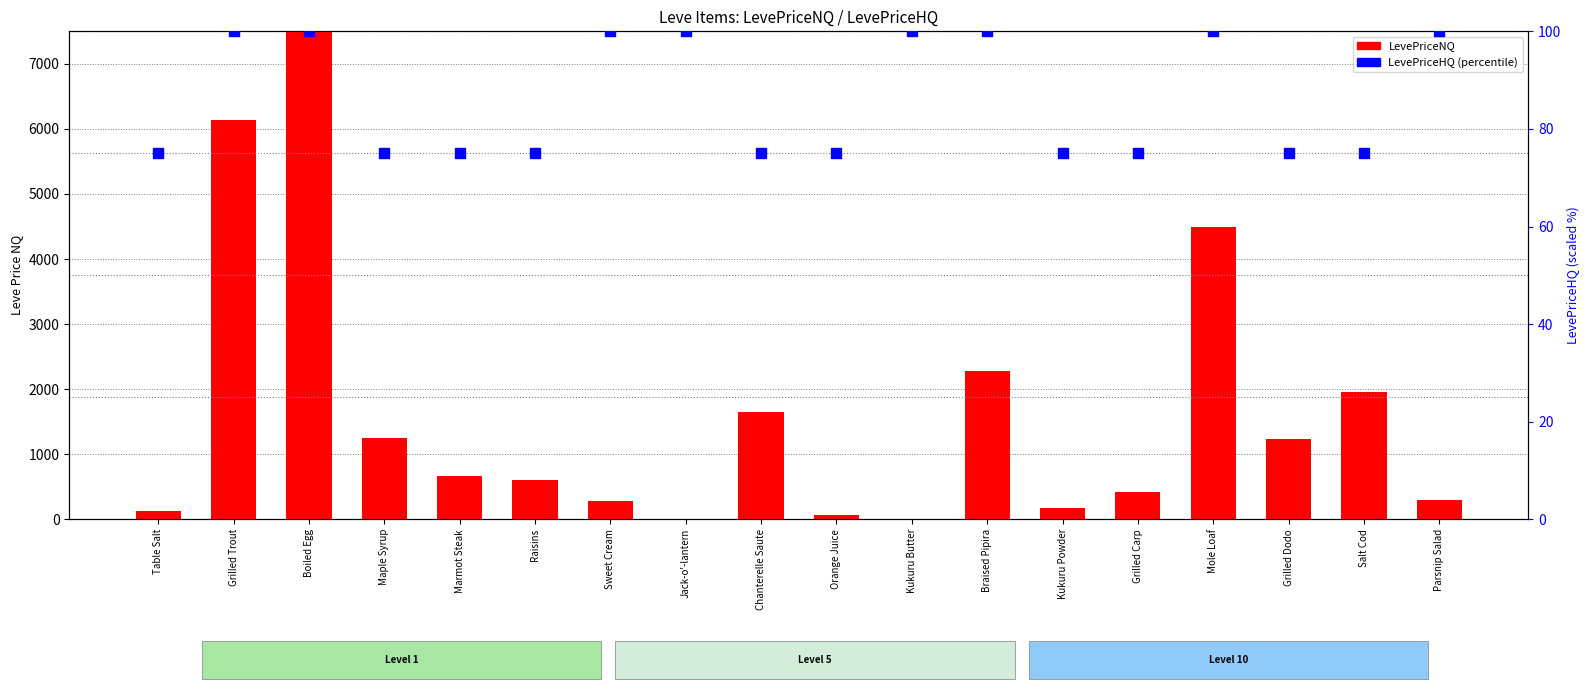

At which category is the sum across all series the highest?

Boiled Egg